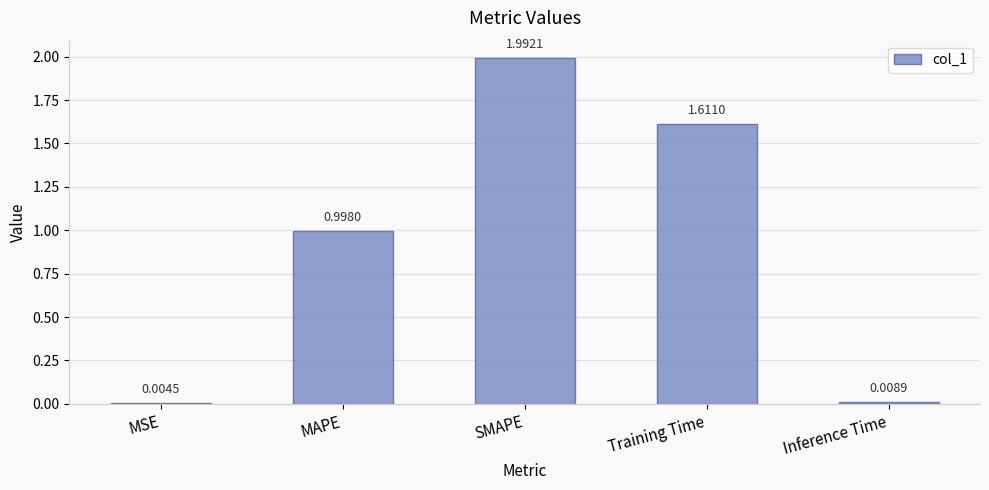

Are the bars horizontal?

No